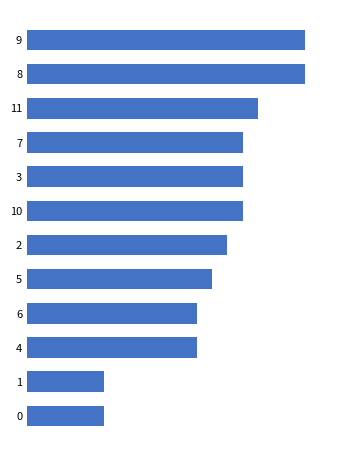

What is the approximate value at 1, to the nearest 5?

5